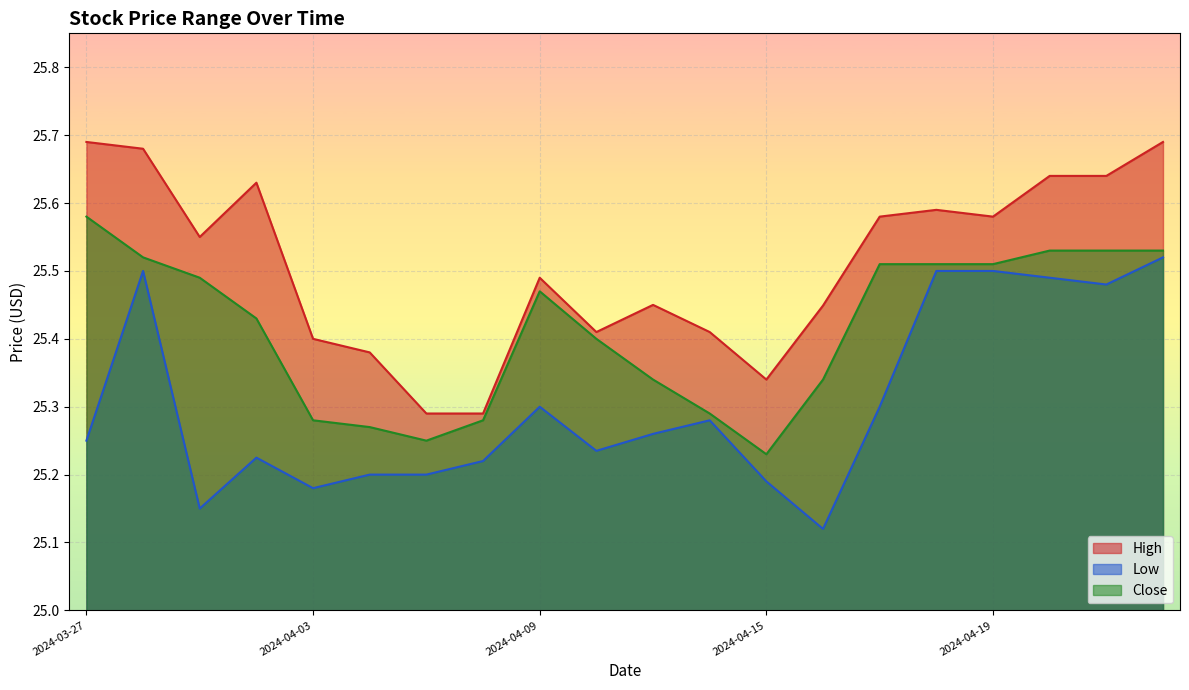

How many interior local valleys does the Low series have?

5